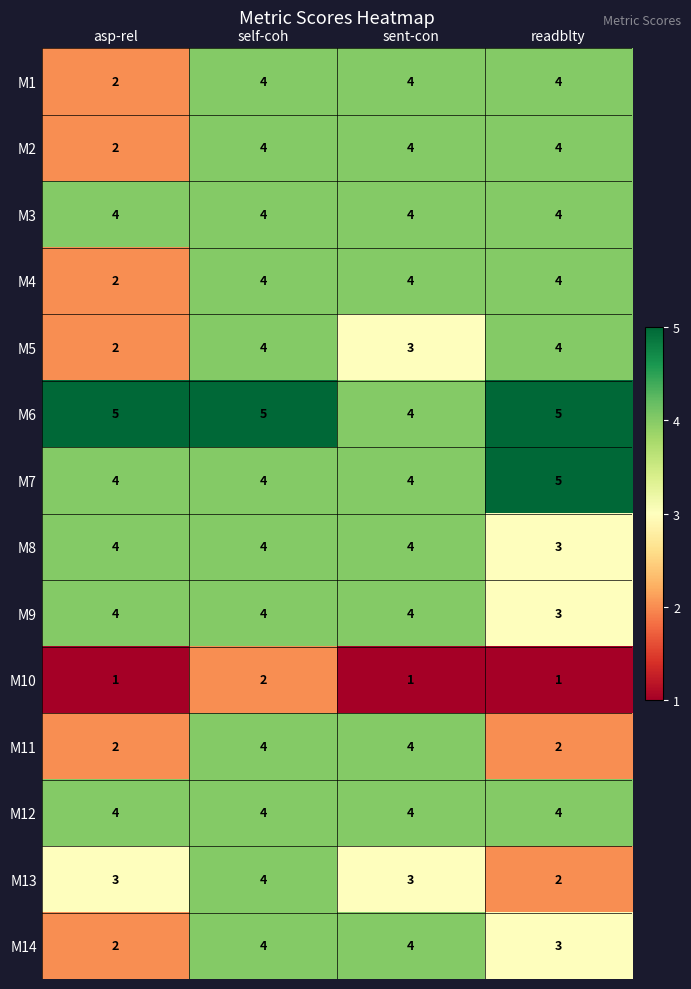

True or false: M12 has a value of 4 at sent-con.

True